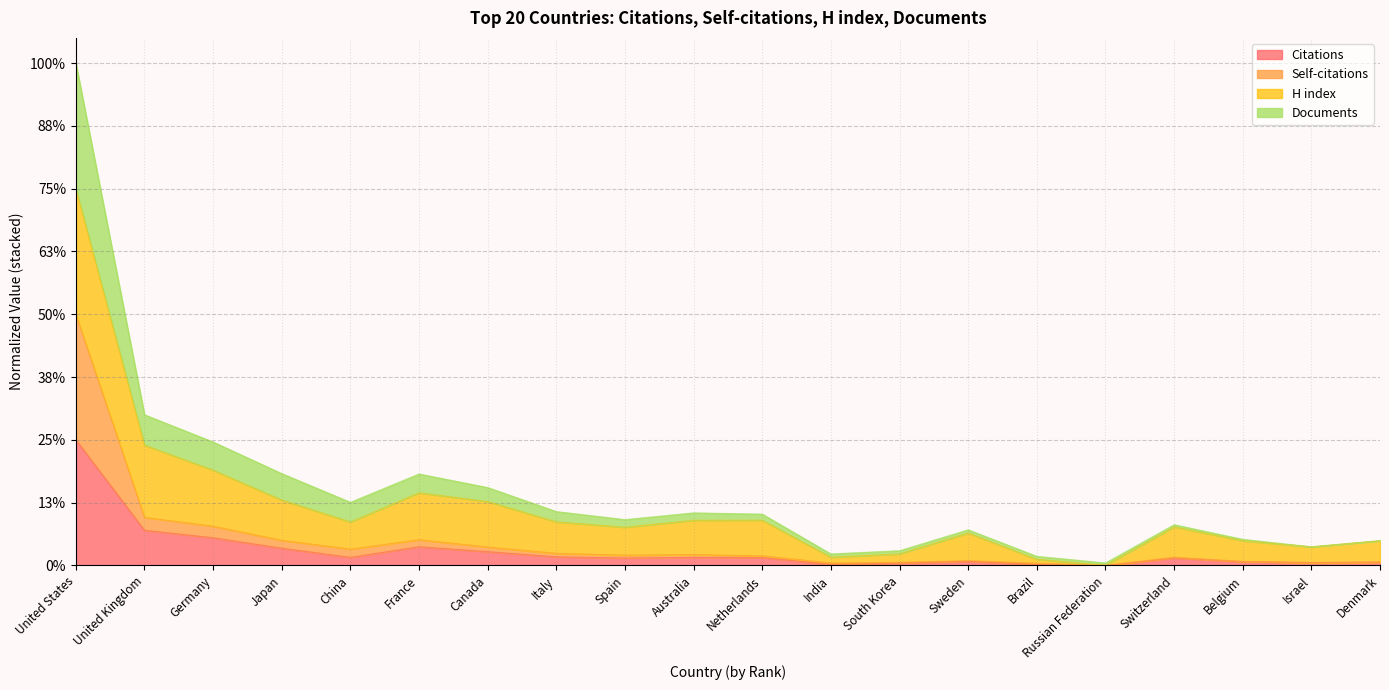

How many positive values does the Citations series have?

19